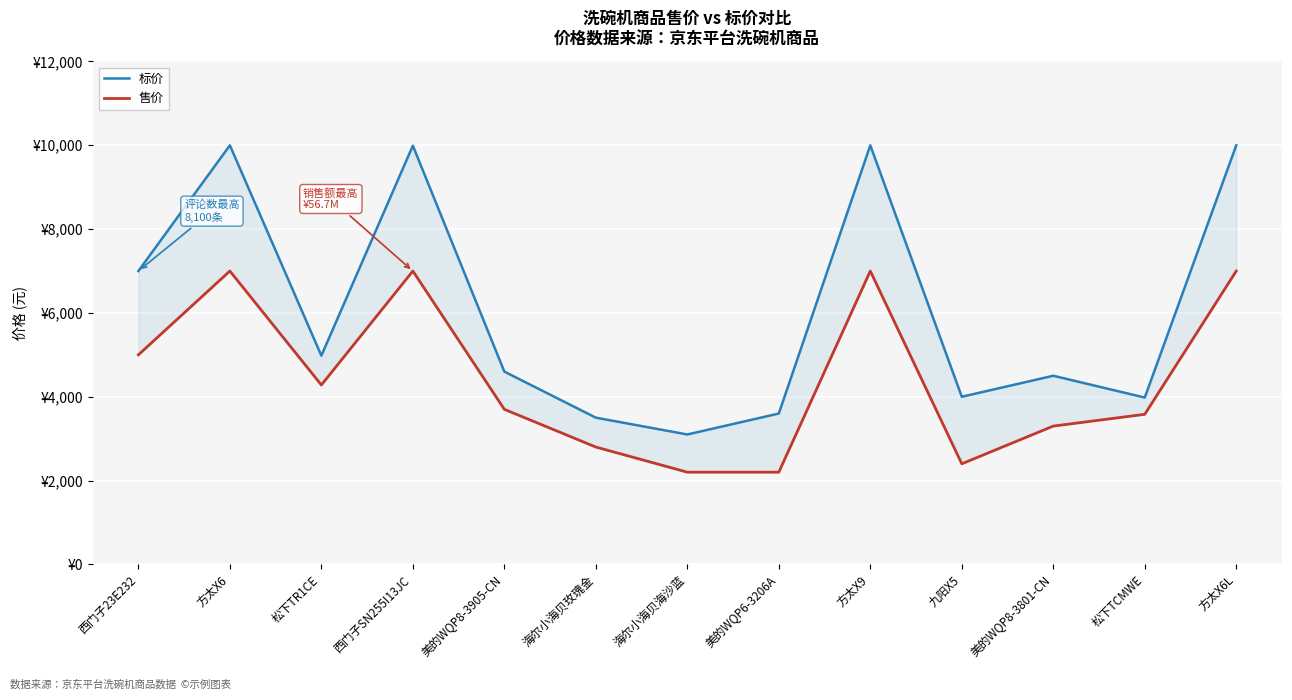

In 标价, how many points are lower than both neighbors (excluding endpoints)?

4